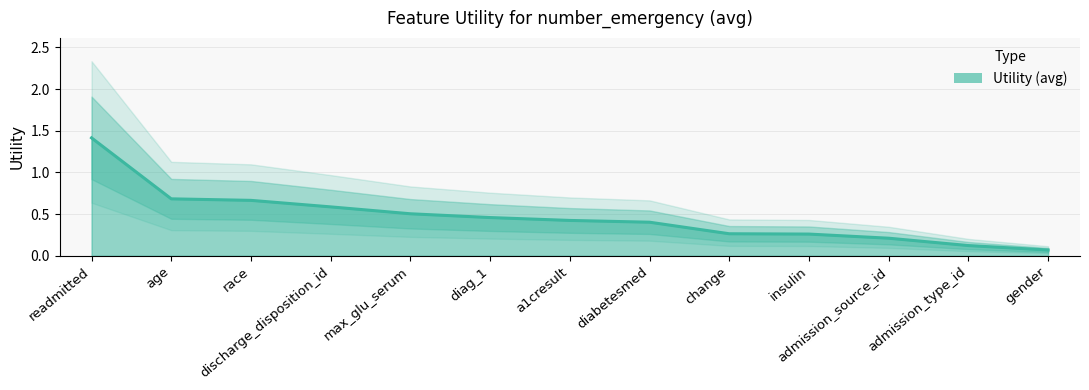

What is the average value?

0.5